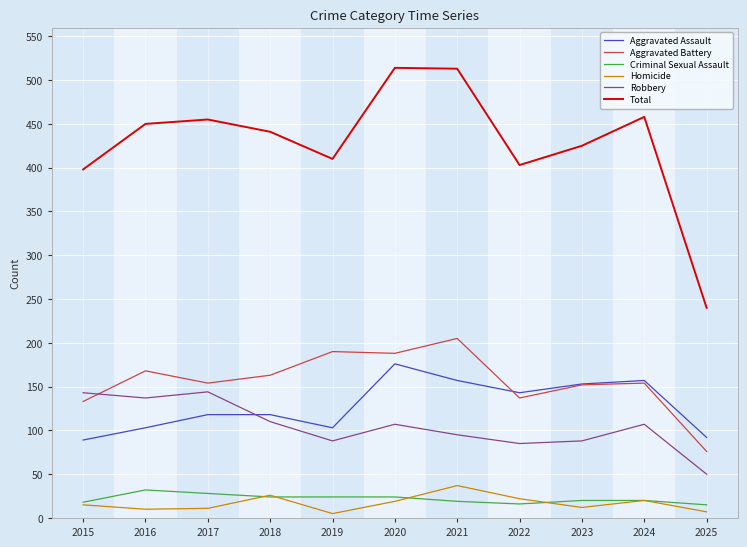

In Aggravated Battery, how many points are lower than both neighbors (excluding endpoints)?

3